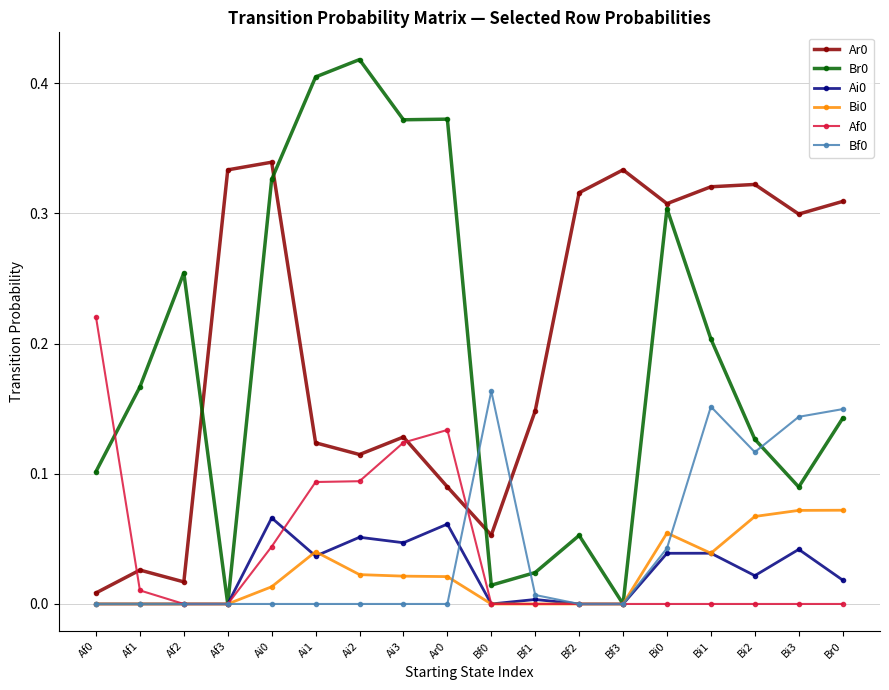

The value of Bi0 at Af2 is 0.0. True or false?

True